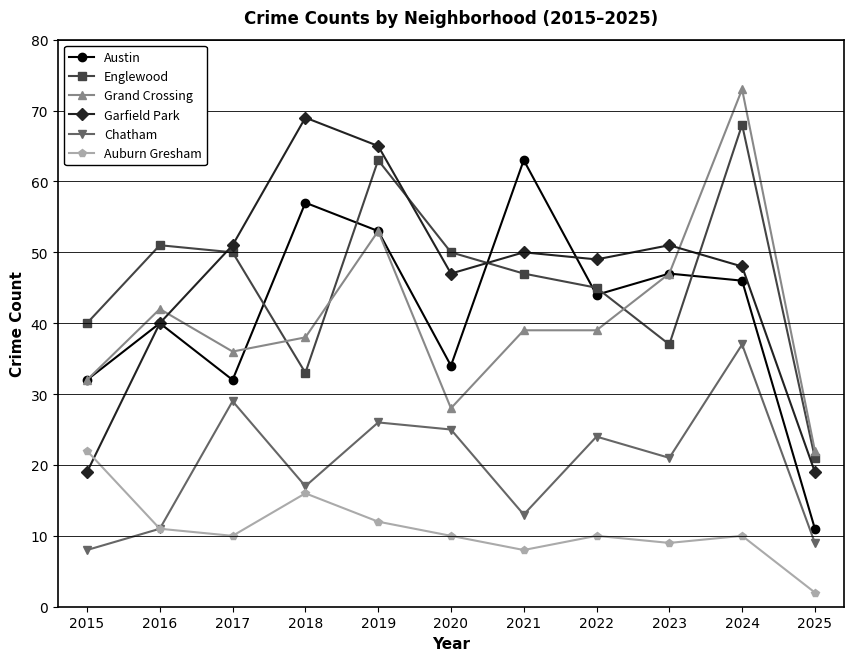

True or false: Grand Crossing has a value of 22 at 2025.

True